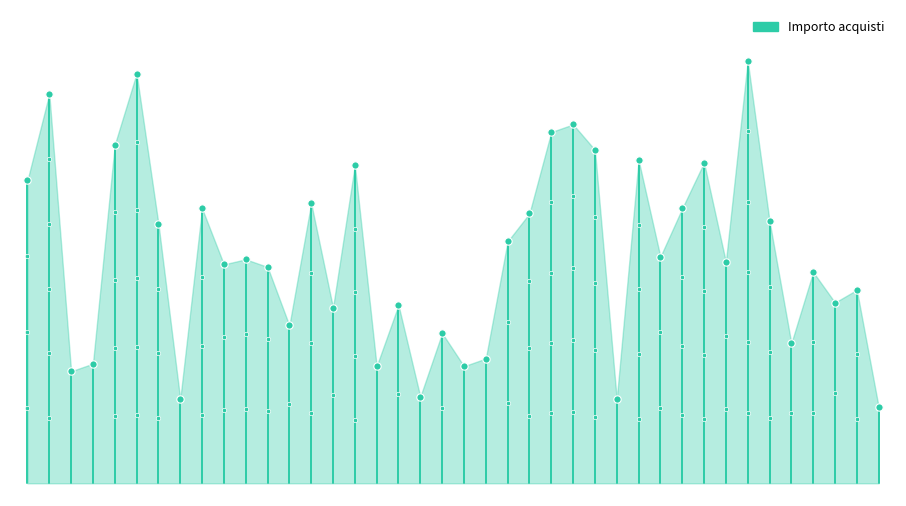

What is the change in value from 1965-08-17 to 1994-11-27?

-64